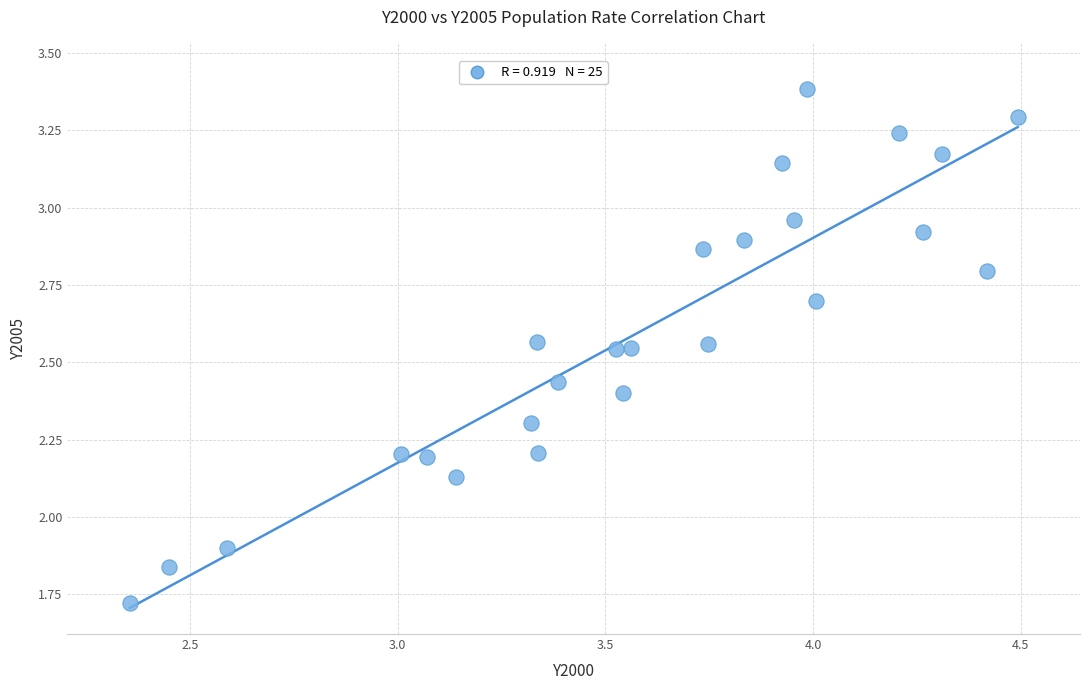

What Y value in the scatter plot is closest to 2?

1.9